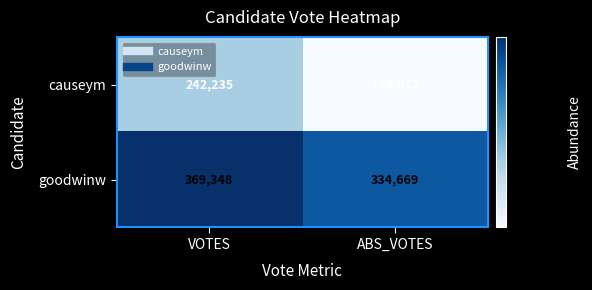

What is the greatest value displayed?

369348